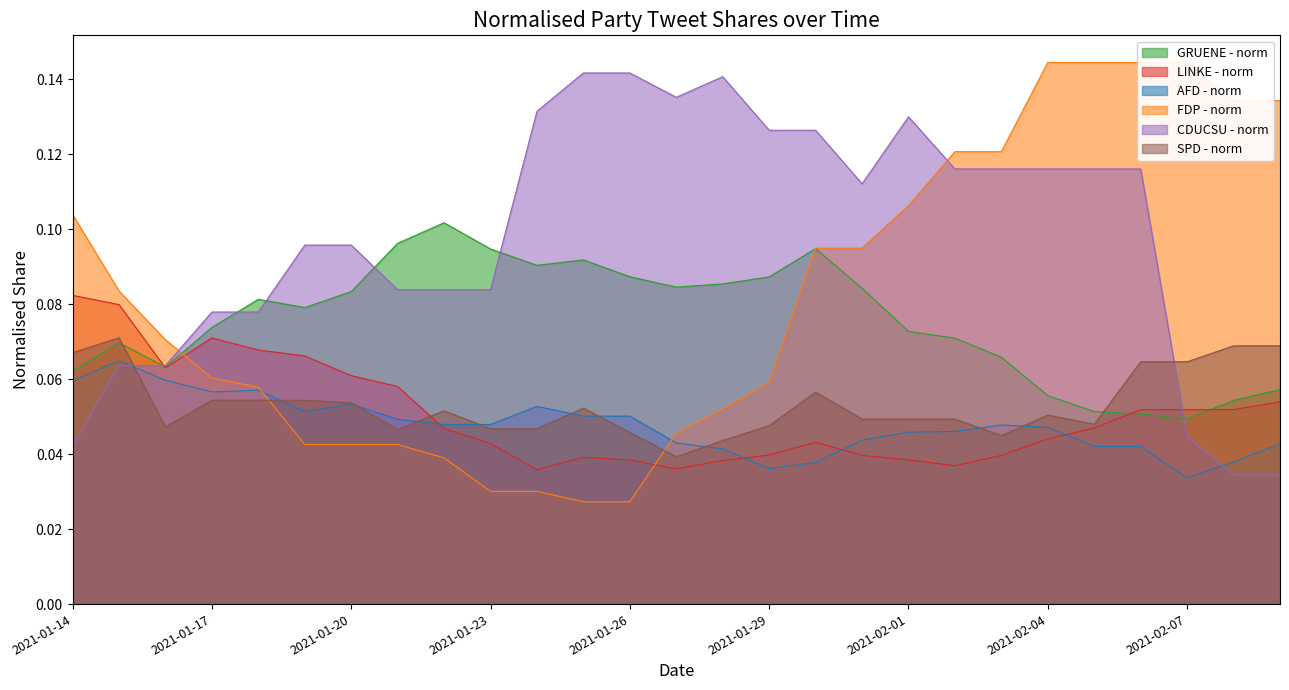

True or false: GRUENE - norm has a value of 0.1 at 2021-02-02.

True